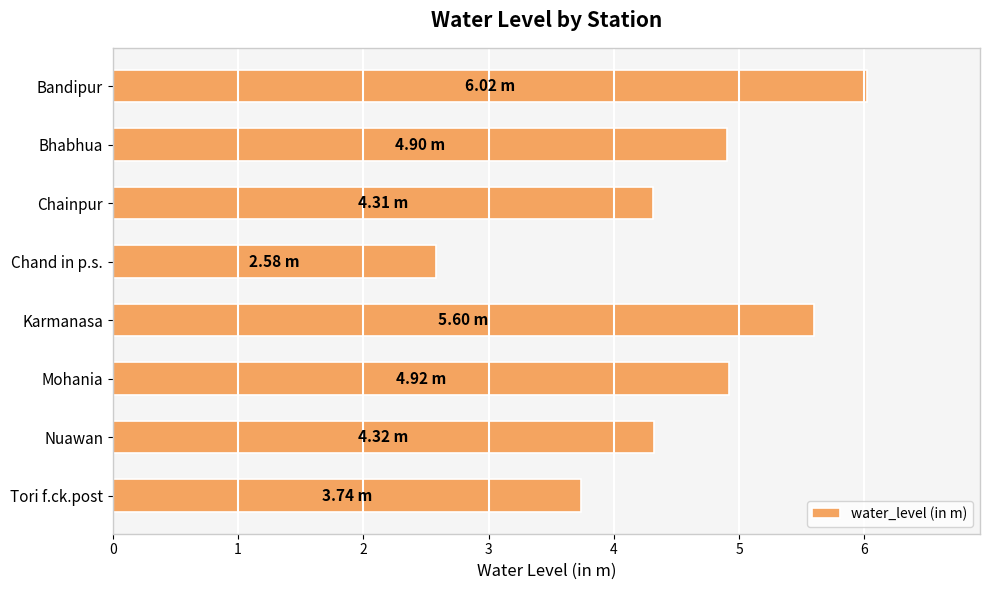

What is the greatest value displayed?

6.0